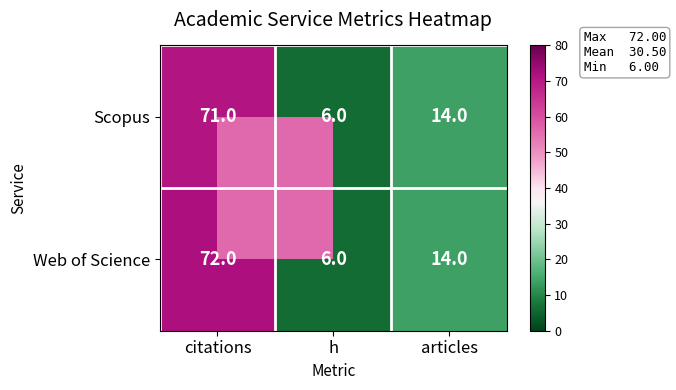

The value of Scopus at h is 8. True or false?

False